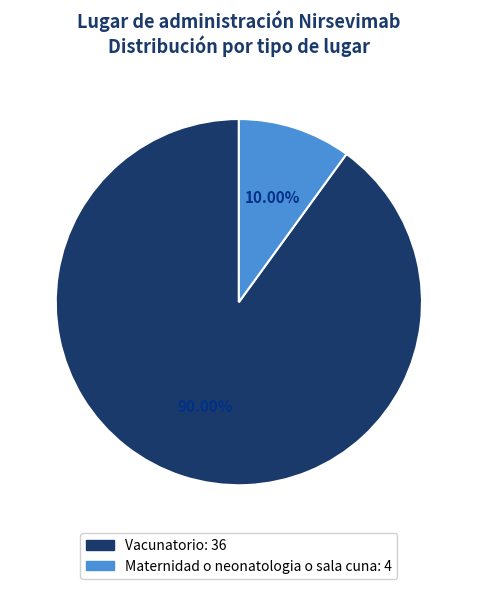

To the nearest percent, what is the average slice percentage?

50%